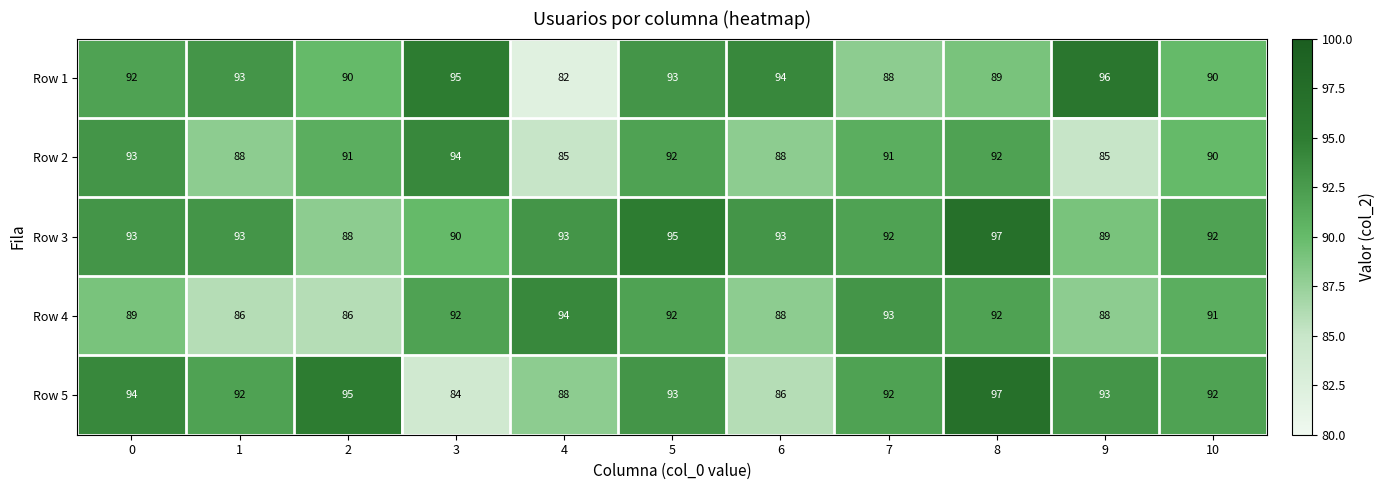

At 4, list the series in order from largest to smallest.

Row 4, Row 3, Row 5, Row 2, Row 1